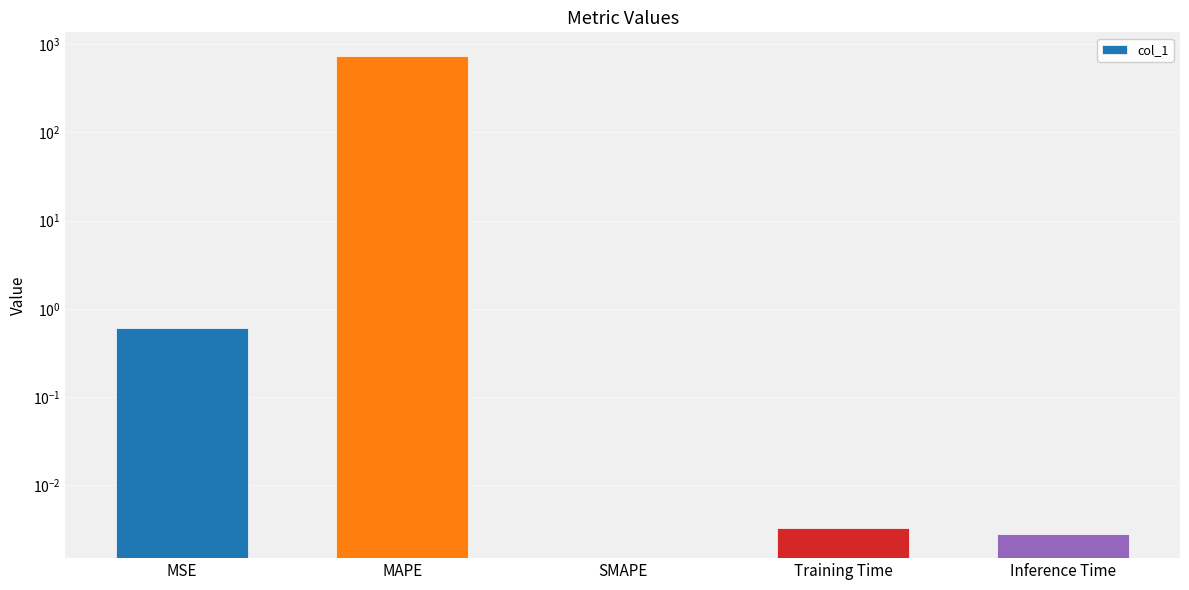

Count the number of values greater than 0.

4